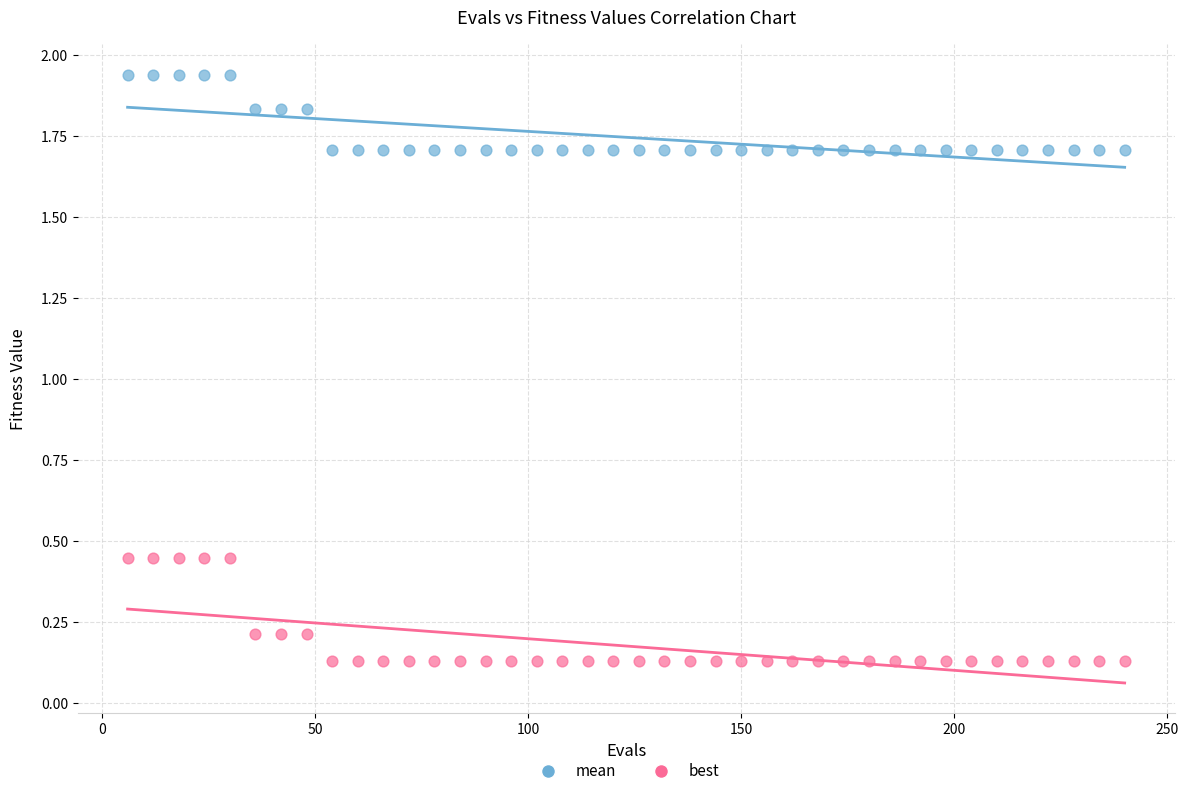

Across all data points, what is the range of X values (max minus min)?

234.0